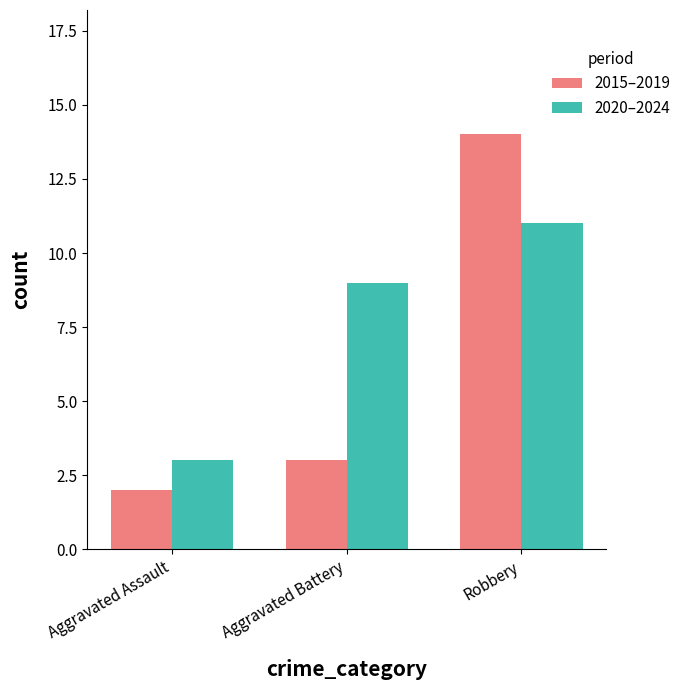

What is the total value across all series at Aggravated Assault?

5